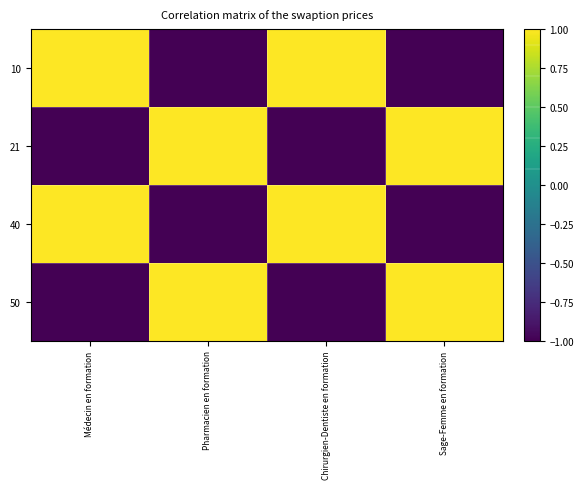

At how many categories does at least one series exceed 0?

4